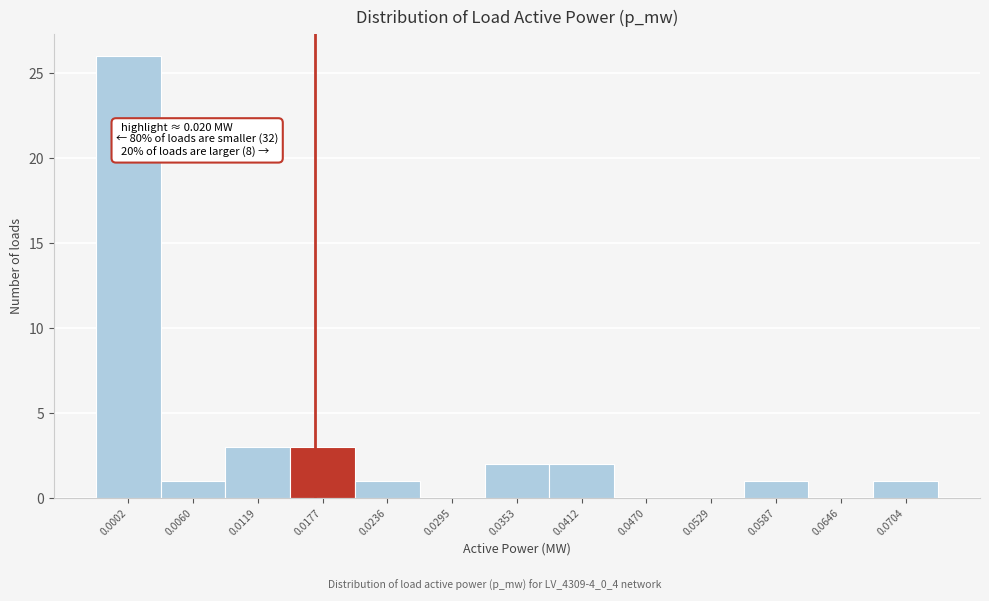

Reading left to right, transcribe all the data shown in this chart.

0.0002=26	0.0060=1	0.0119=3	0.0177=3	0.0236=1	0.0295=0	0.0353=2	0.0412=2	0.0470=0	0.0529=0	0.0587=1	0.0646=0	0.0704=1